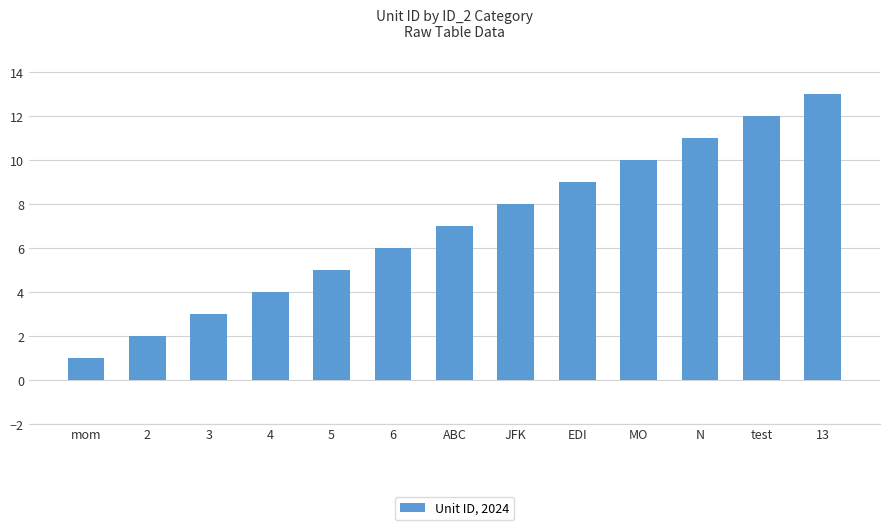

Which has a higher value, JFK or EDI?

EDI